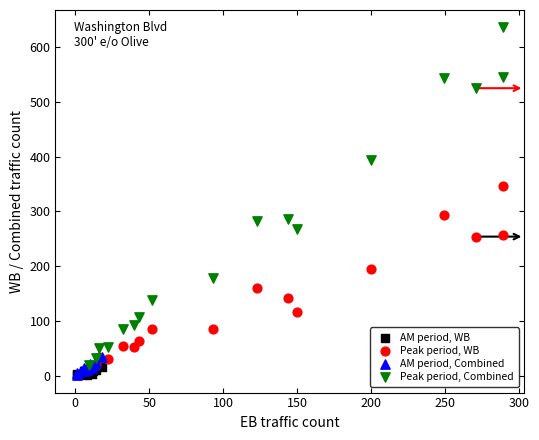

Which series has the widest spread of Y values?

Peak period, Combined